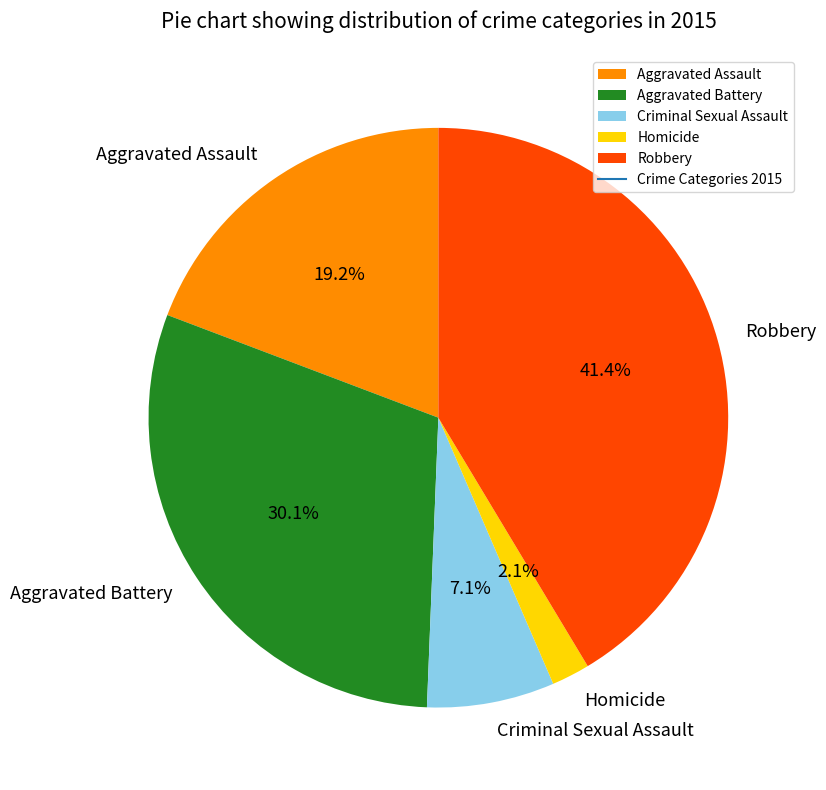

To the nearest percent, what portion does Aggravated Battery represent?

30%